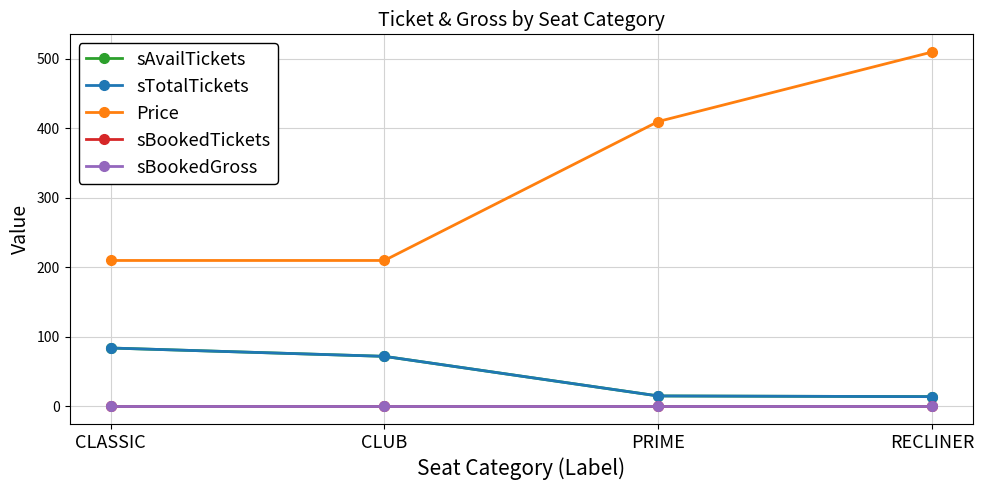

Does the chart have visible grid lines?

Yes